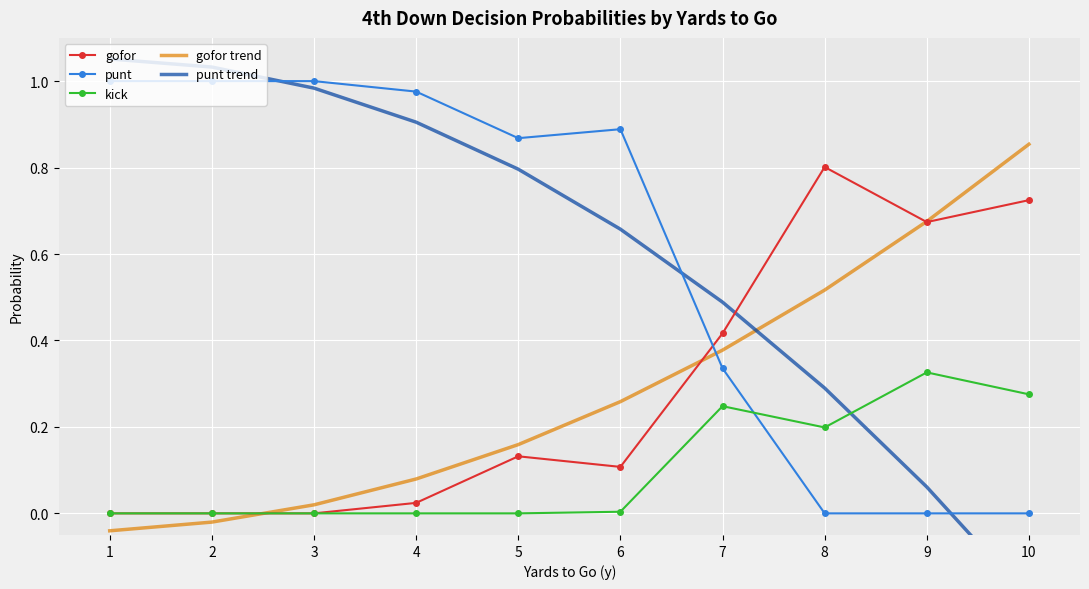

What are all the series names shown in the legend?

gofor, punt, kick, gofor trend, punt trend